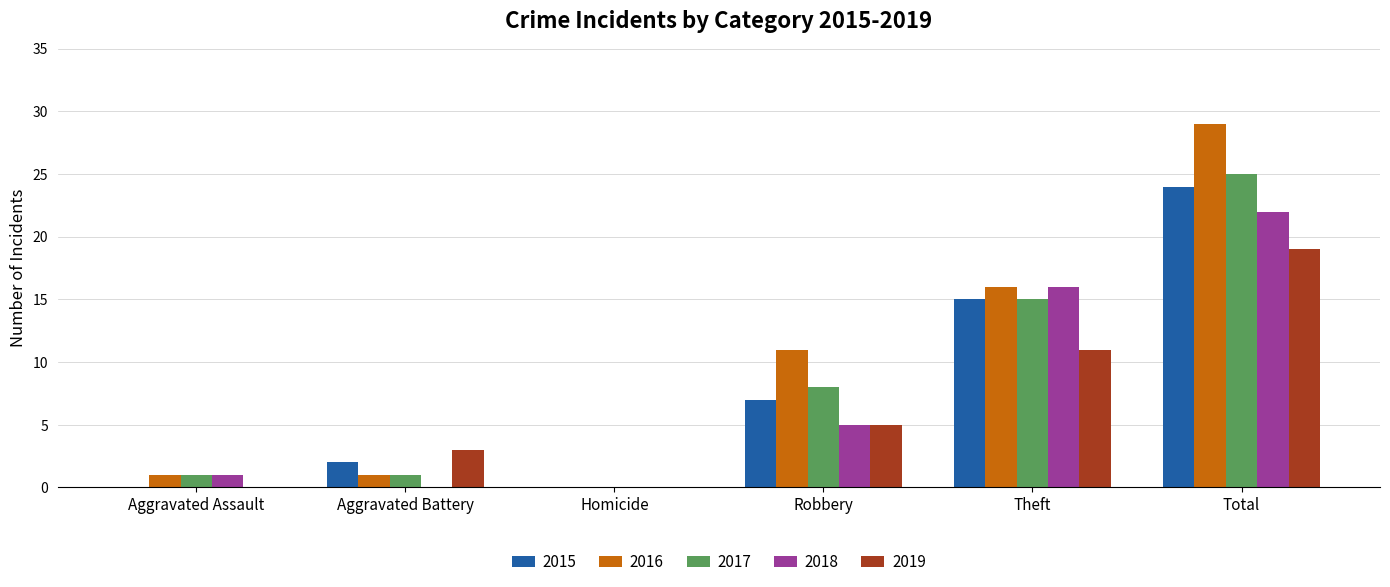

At which category is the sum across all series the highest?

Total